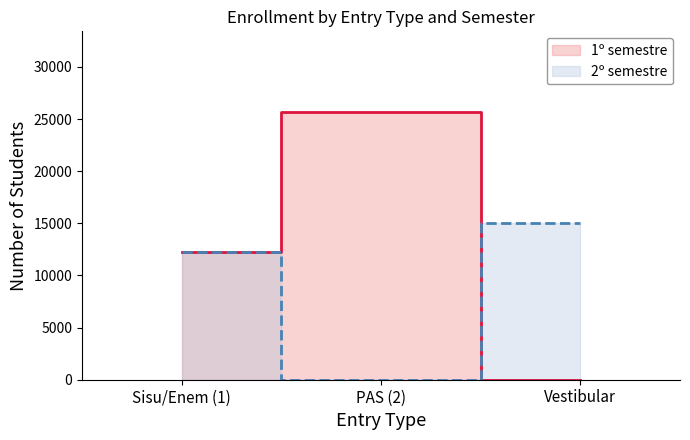

Reading left to right, extract all data points from this chart.

1º semestre: Sisu/Enem (1)=12268	PAS (2)=25703	Vestibular=0
2º semestre: Sisu/Enem (1)=12268	PAS (2)=0	Vestibular=15028